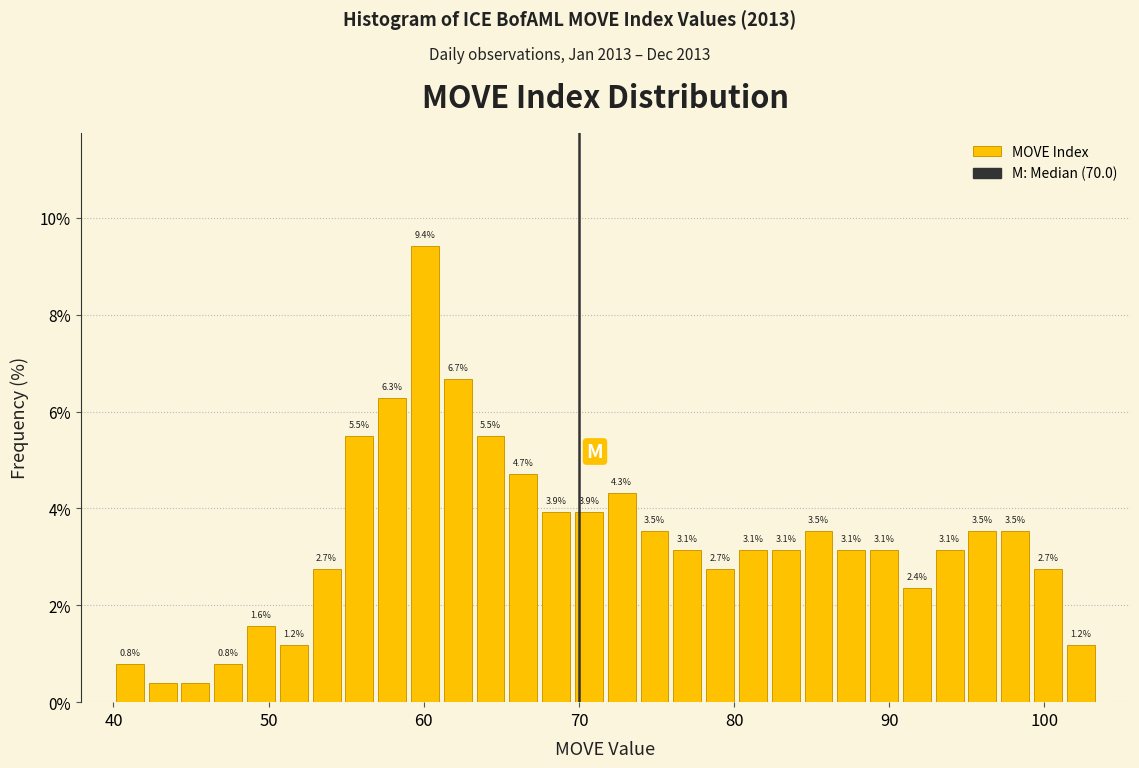

Read against the x-axis, roughly where is the centre of the tallest bar?

60